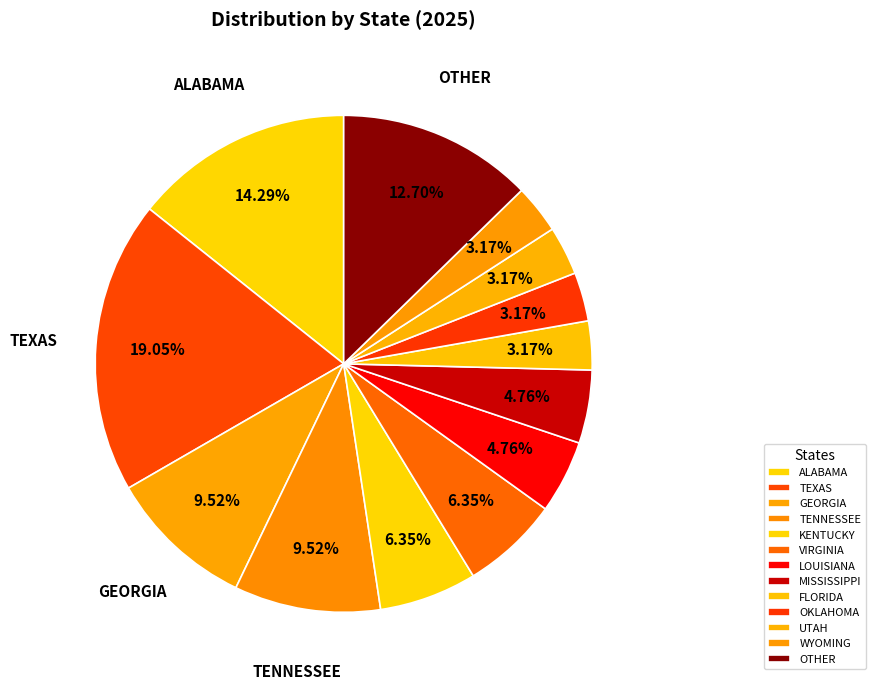

To the nearest percent, what portion does KENTUCKY represent?

6%